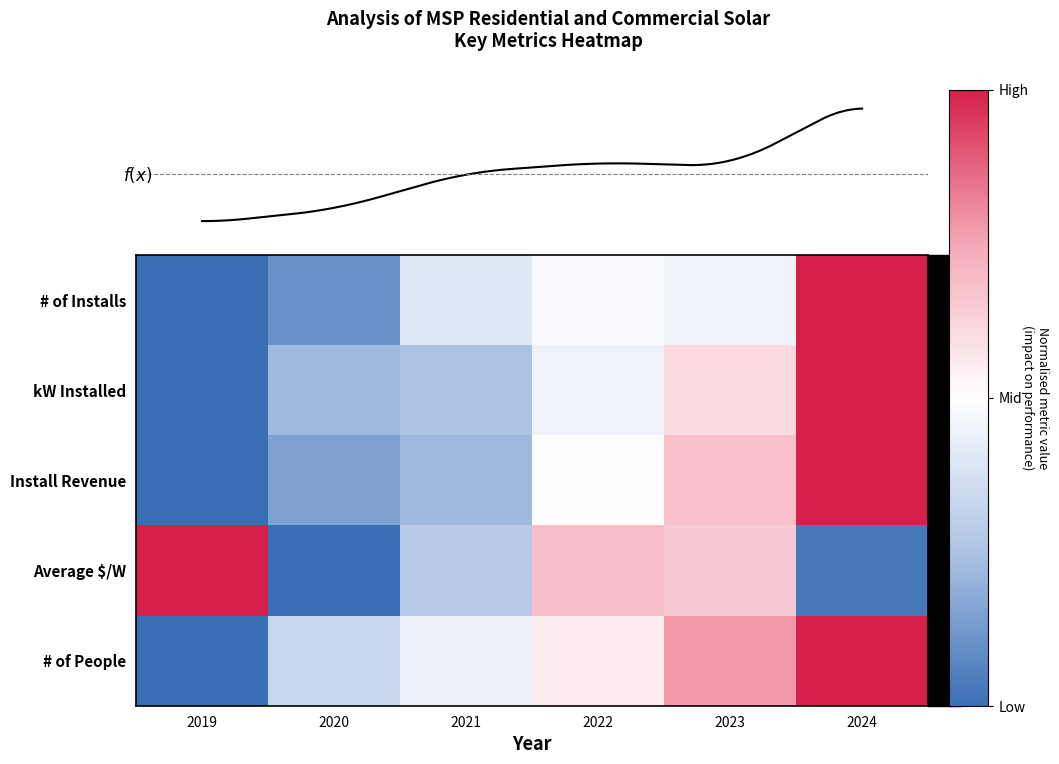

At how many categories does at least one series exceed 0?

4